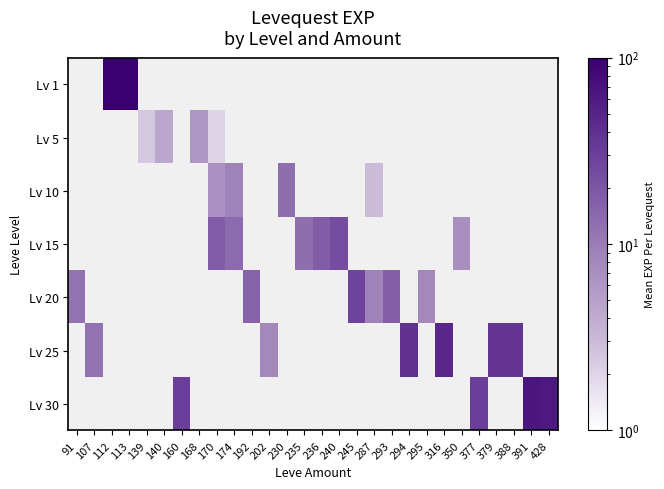

List the series in order of their overall mean, lowest first.

Lv 1, Lv 5, Lv 10, Lv 15, Lv 20, Lv 25, Lv 30